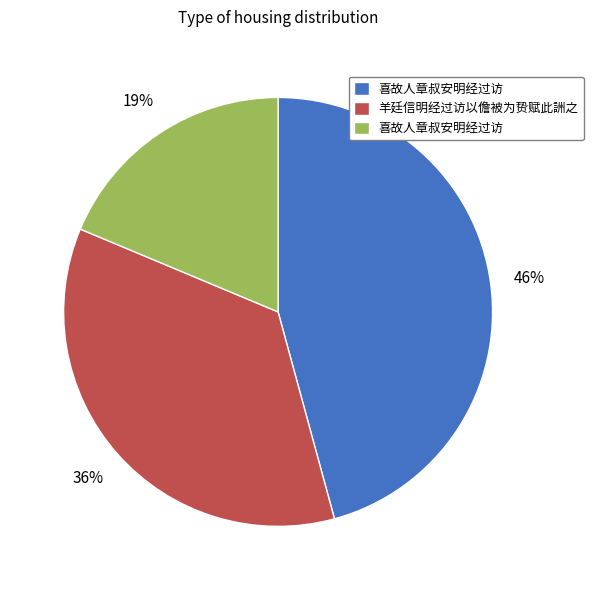

To the nearest percent, what is the average slice percentage?

33%